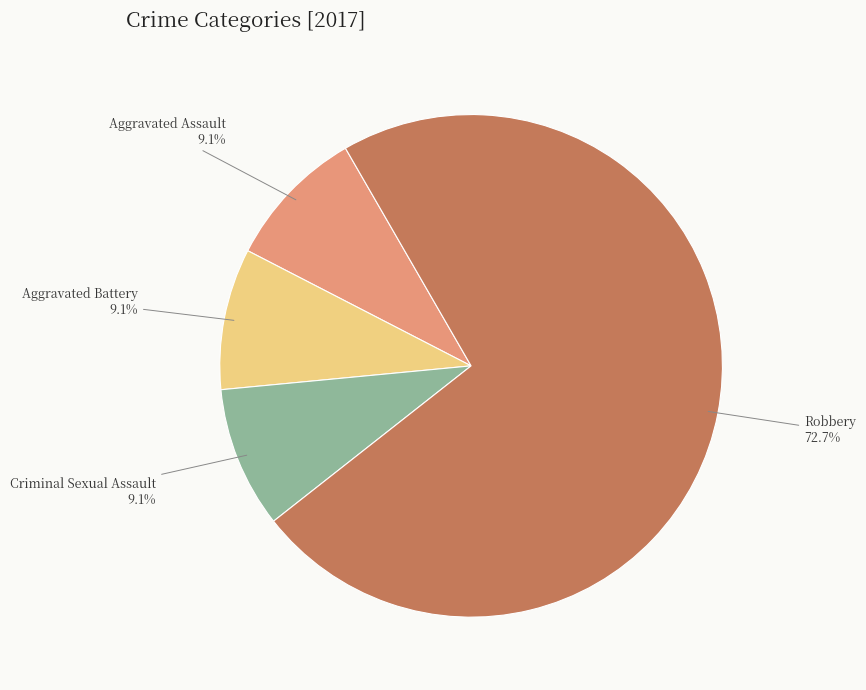

Is there a majority slice in this chart?

Yes